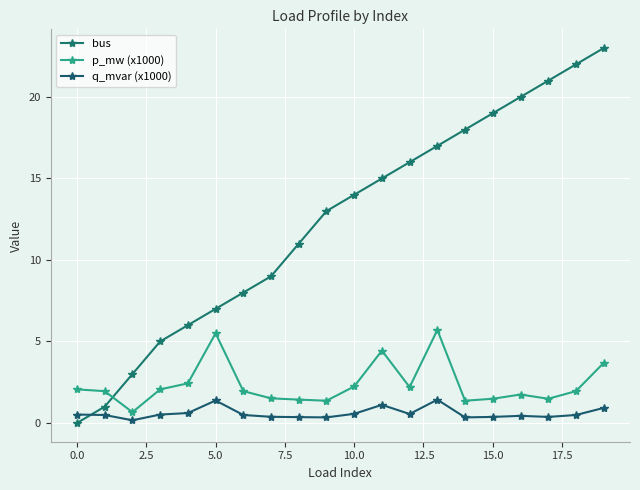

In p_mw (x1000), how many points are lower than both neighbors (excluding endpoints)?

5